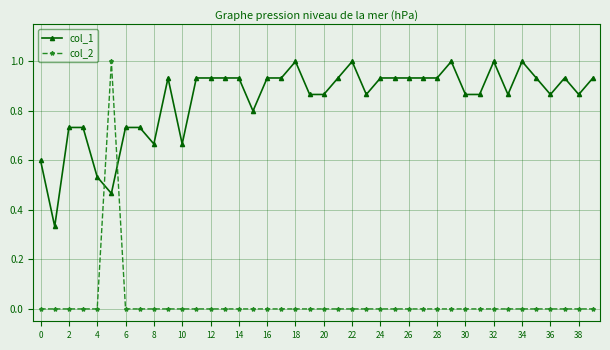

Which series has the widest spread of values?

col_2